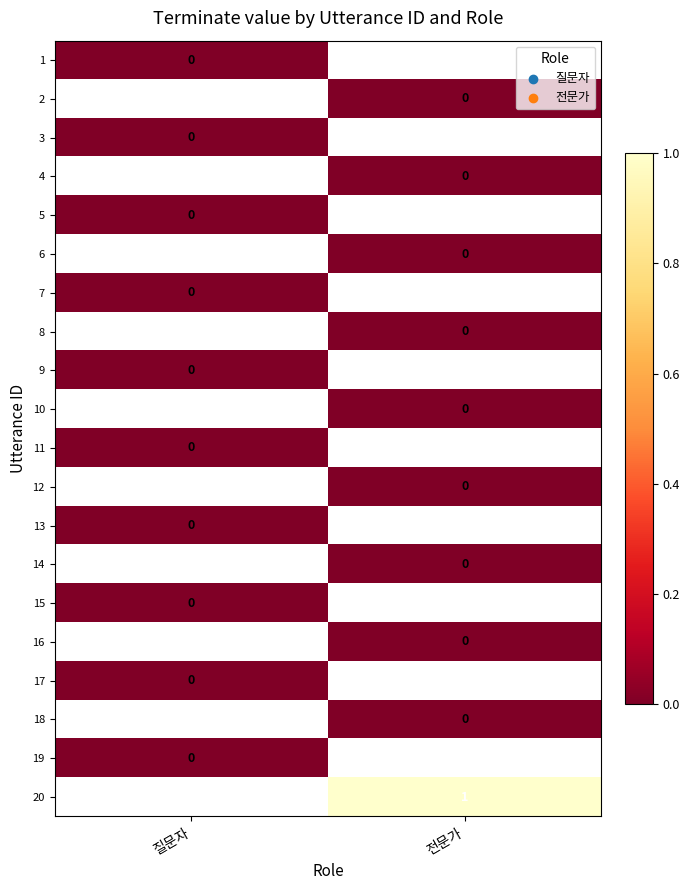

At which category does the chart reach its peak across all series?

전문가